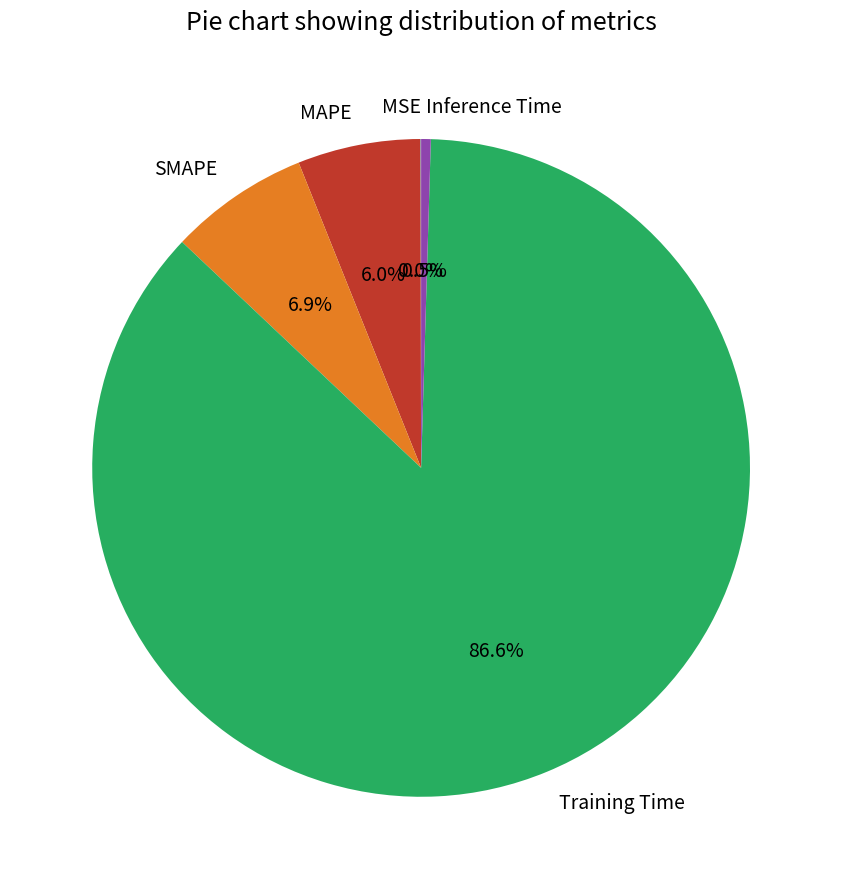

Which slice is the largest?

Training Time